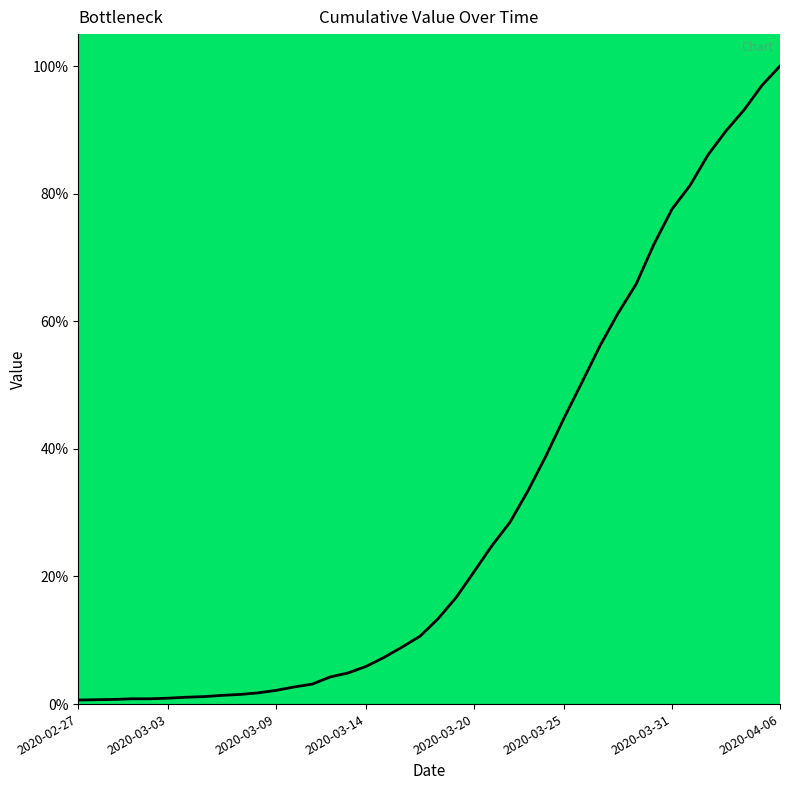

How many lines are shown in the chart?

1